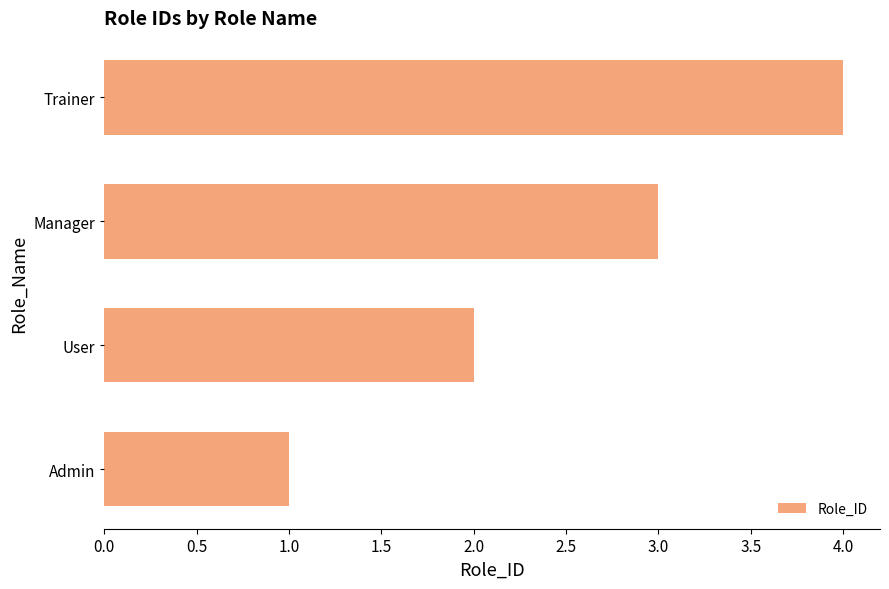

What is the maximum value shown in the chart?

4